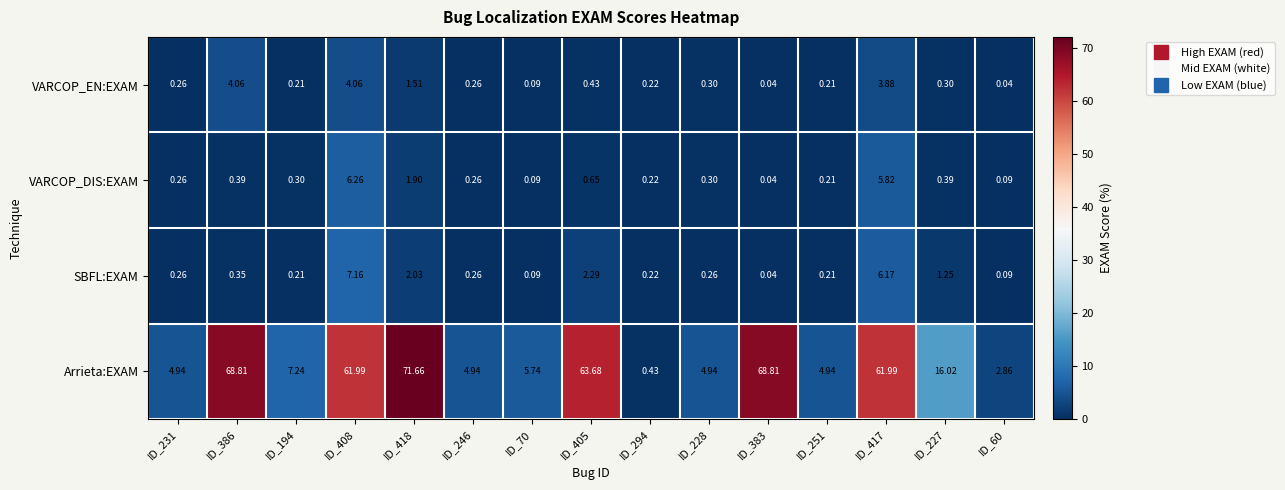

Which series has the largest range (max minus min)?

Arrieta:EXAM